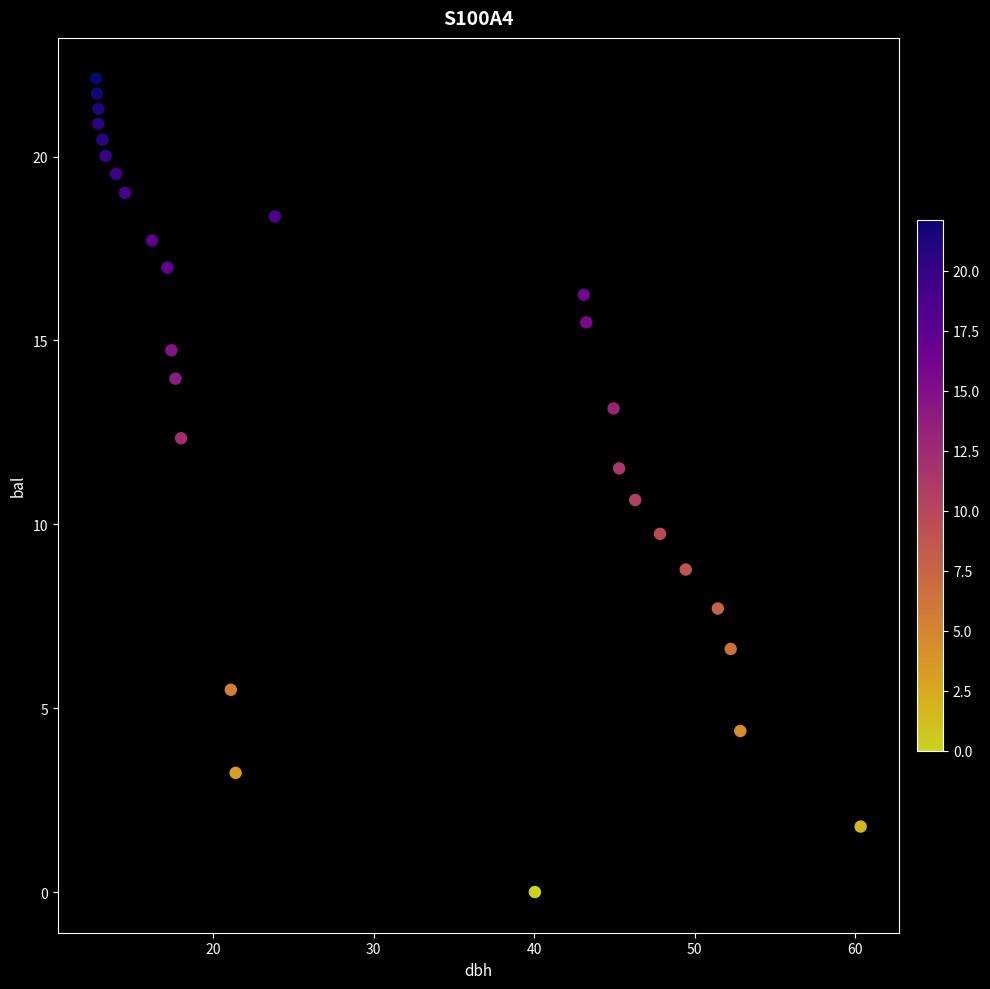

What is the range of Y values (max minus min)?

22.1